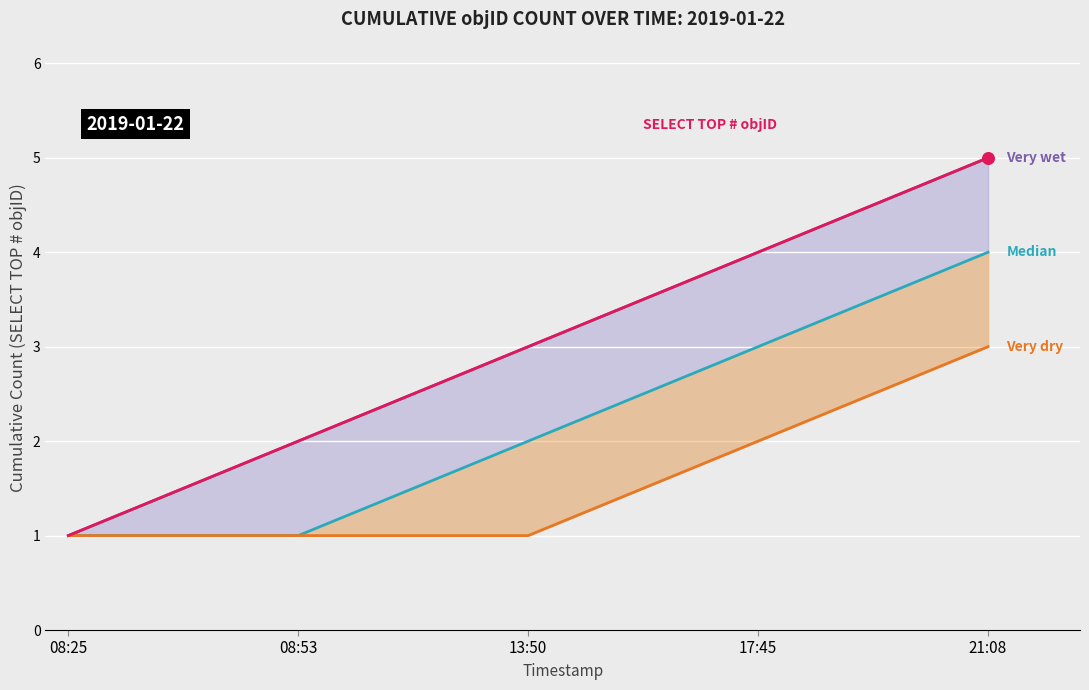

At how many categories does at least one series exceed 1?

4